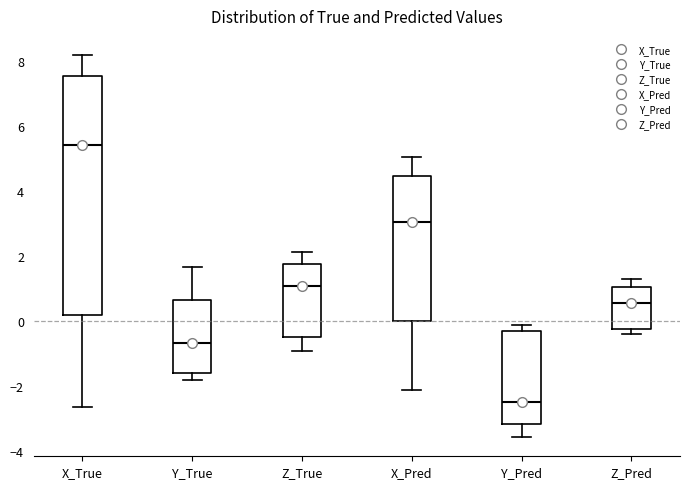

Which box is the tallest, from its lower edge to its upper edge?

X_True